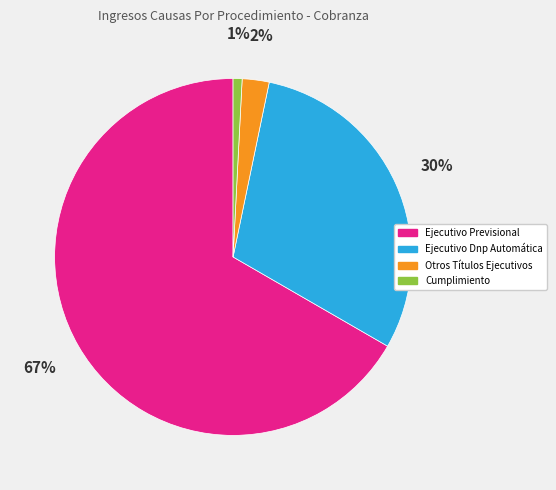

Does Otros Títulos Ejecutivos represent more than half of the total?

No